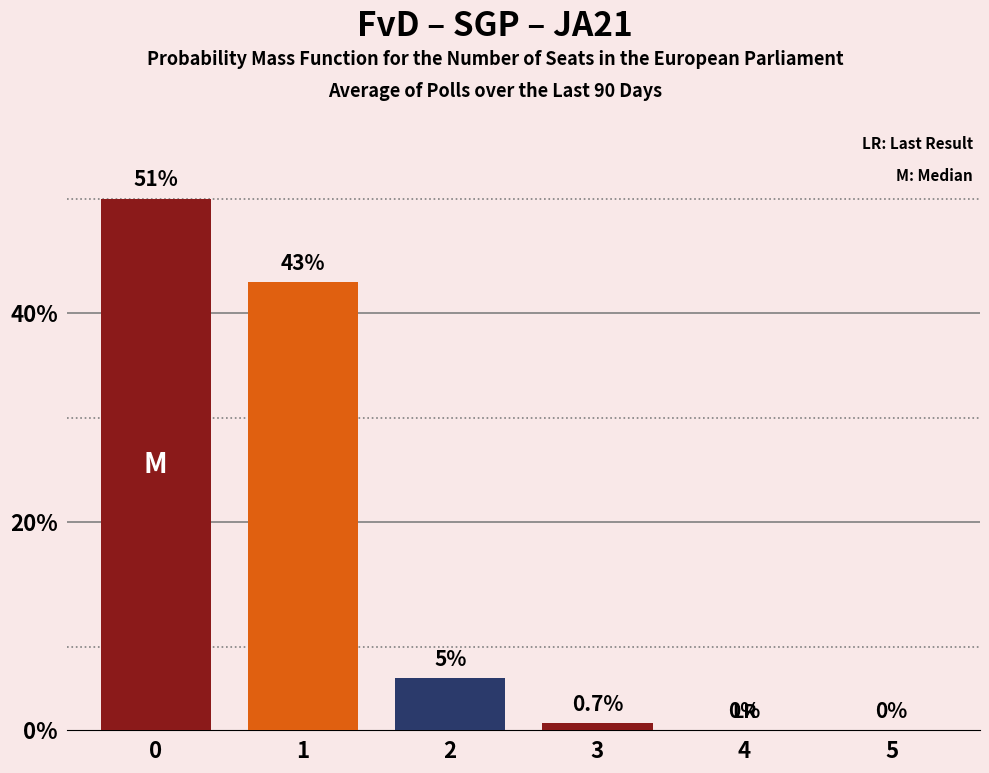

What is the change in value from 0 to 2?

-46.0